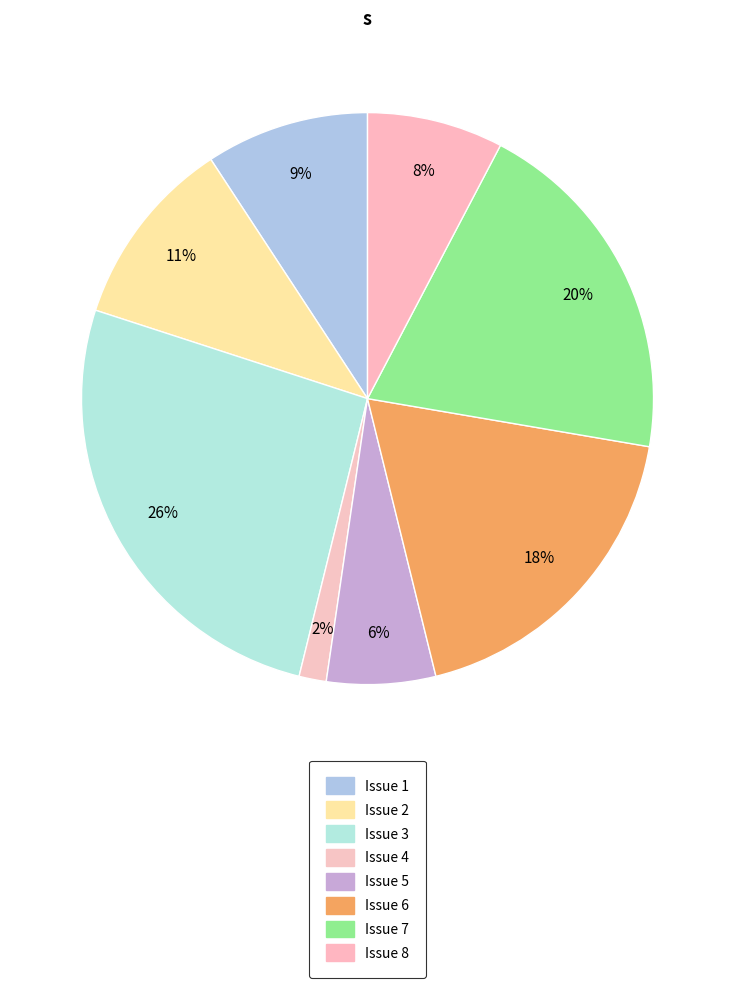

Does any single category account for the majority?

No